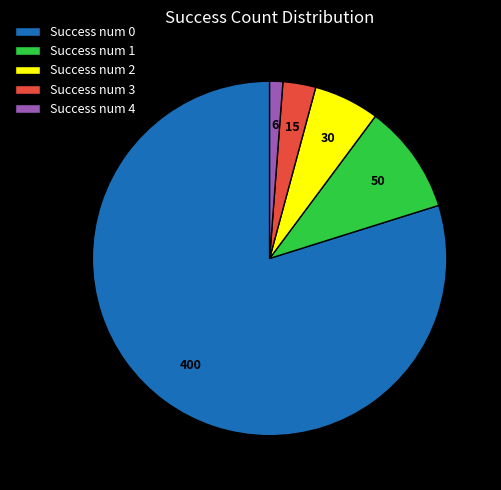

Do Success num 0 and Success num 3 together represent more than half of the pie?

Yes